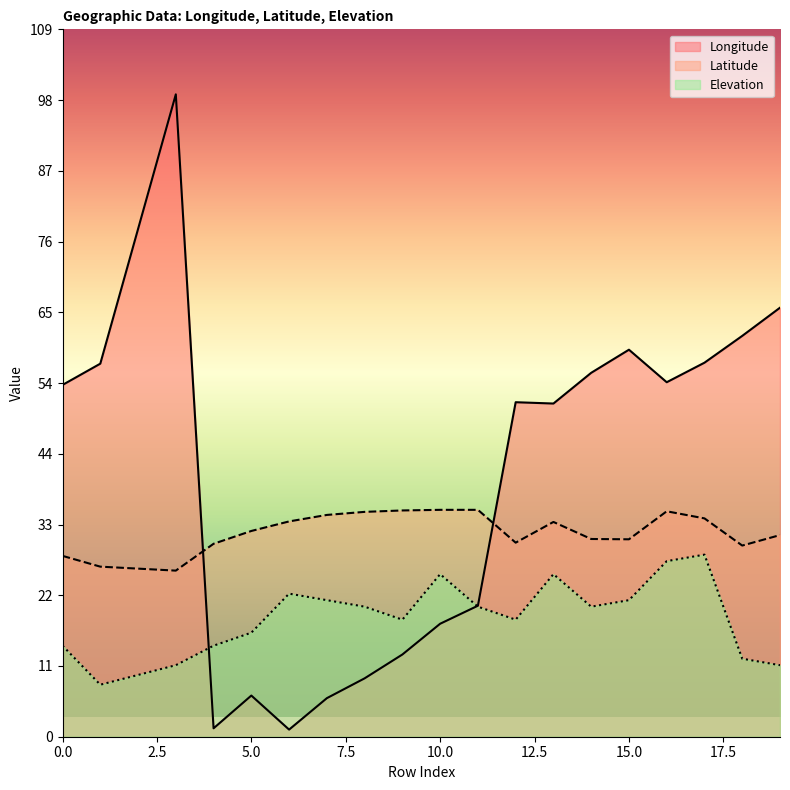

What is the maximum value shown in the chart?

98.8